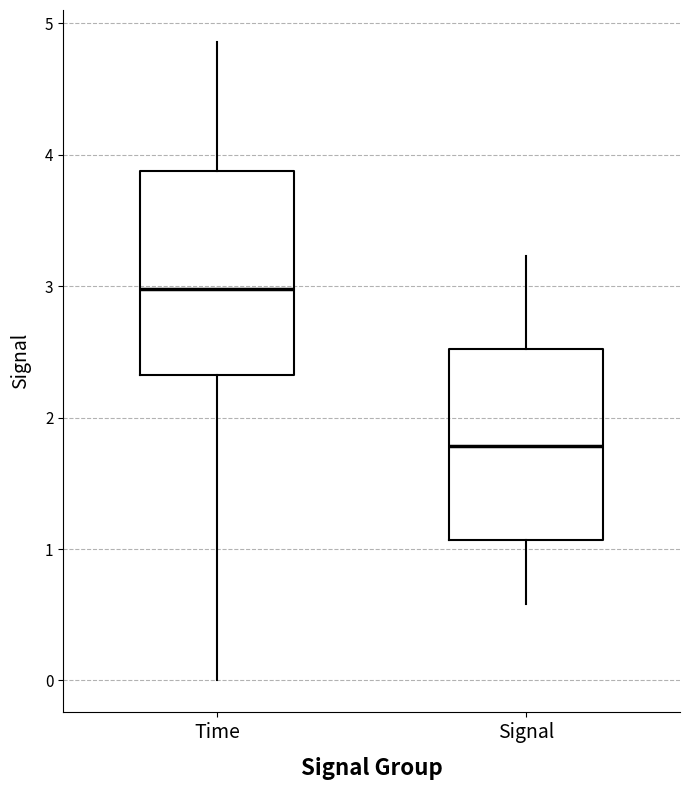

Which box is the tallest, from its lower edge to its upper edge?

Time